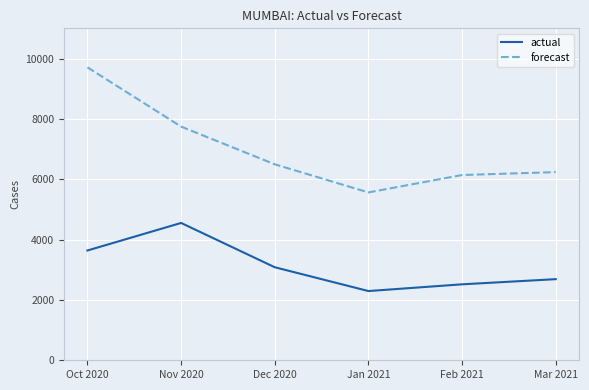

True or false: actual has more than 2 points higher than both neighbors.

False